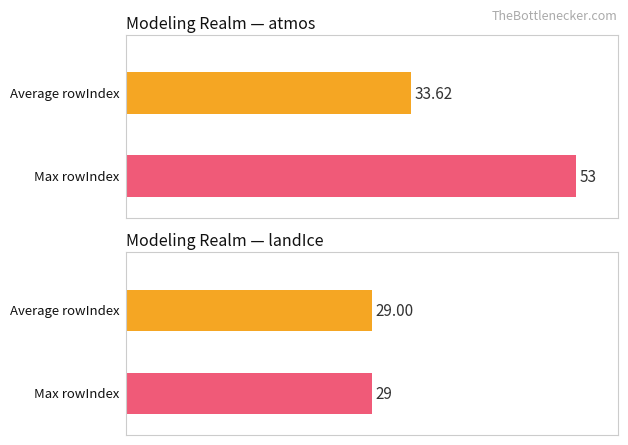

Rank the series by their average value, from lowest to highest.

Average rowIndex, Max rowIndex